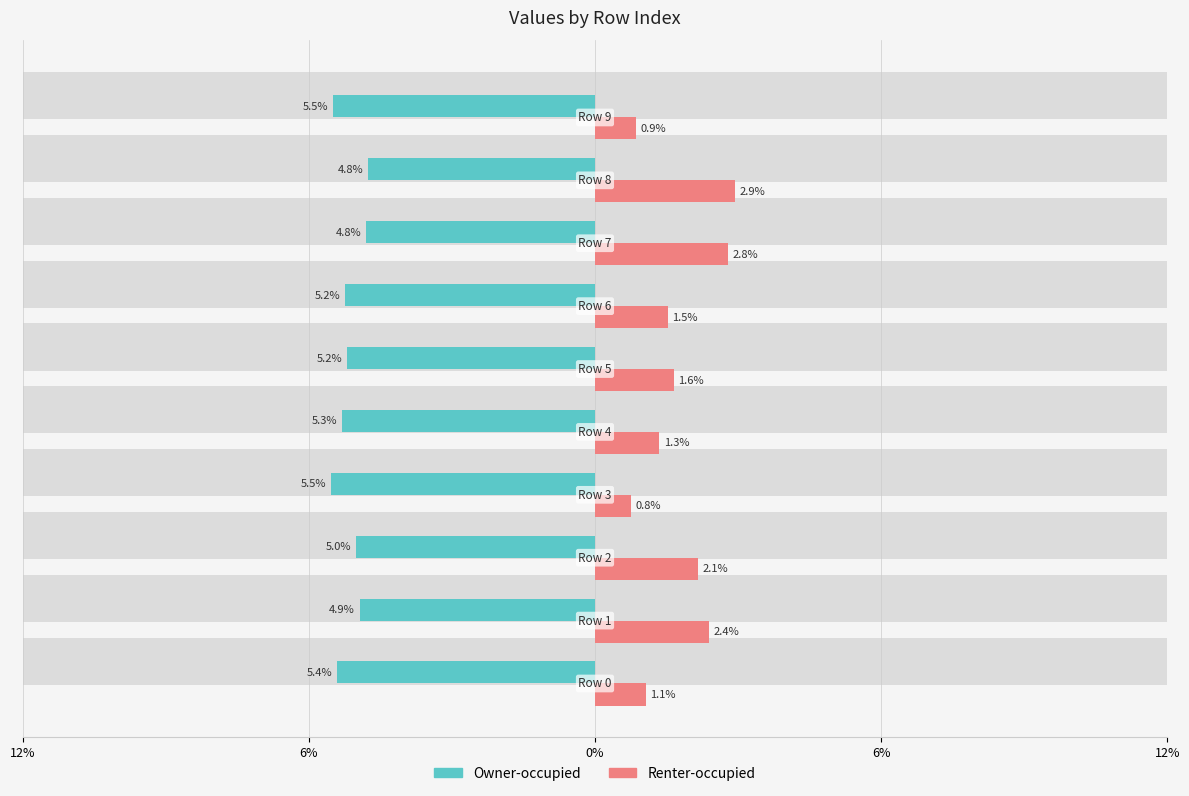

How many data points does each series have?

10